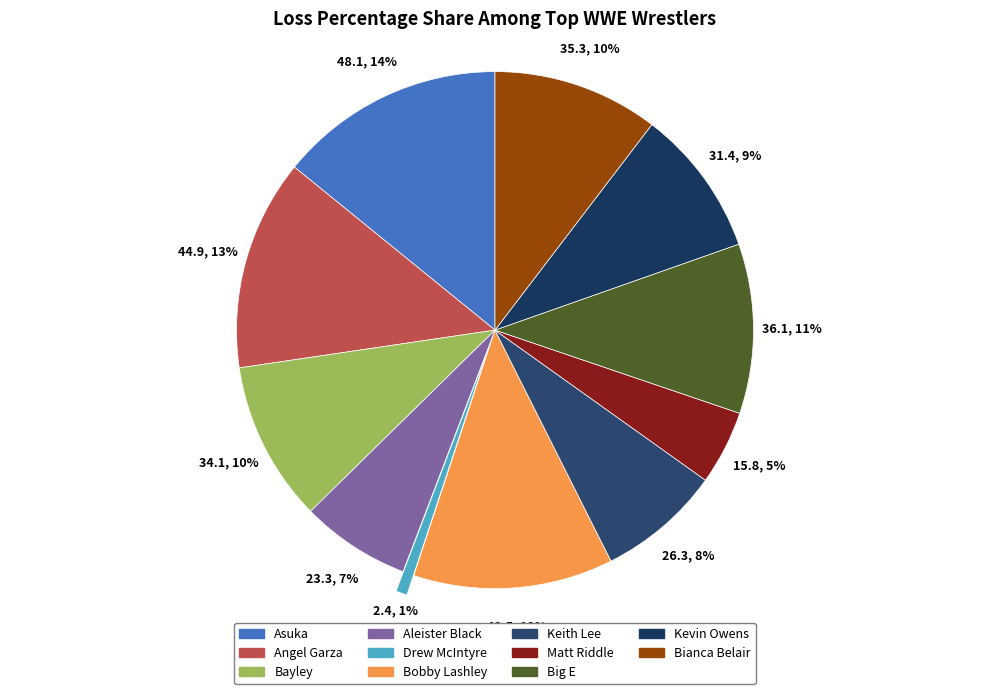

Is the sum of Aleister Black and Matt Riddle greater than half?

No